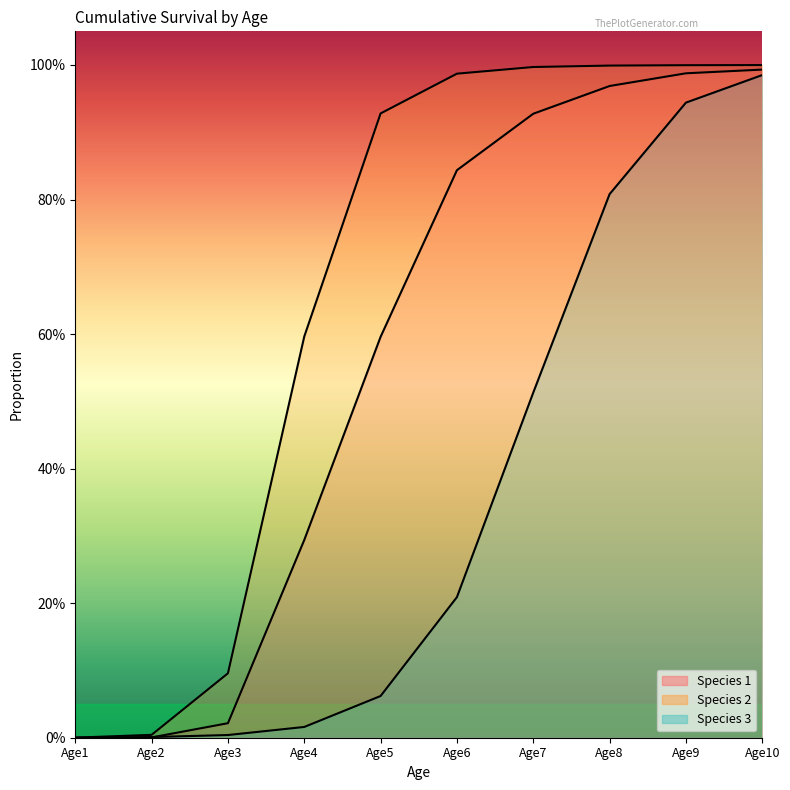

What are all the series names shown in the legend?

Species 1, Species 2, Species 3